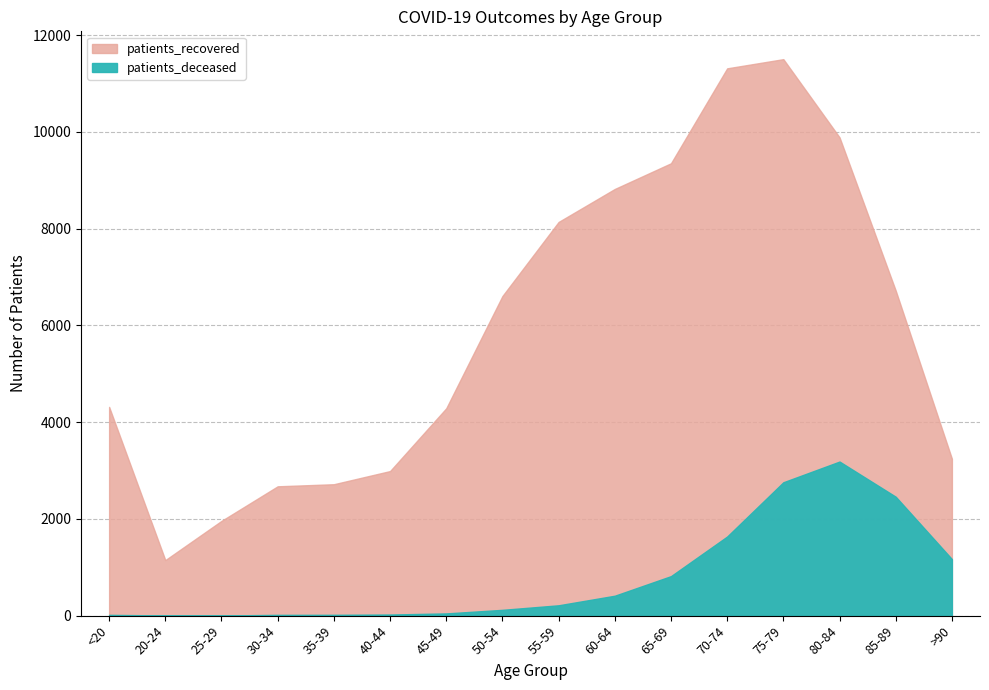

What is the difference between the maximum and minimum values in the patients_deceased series?

3183